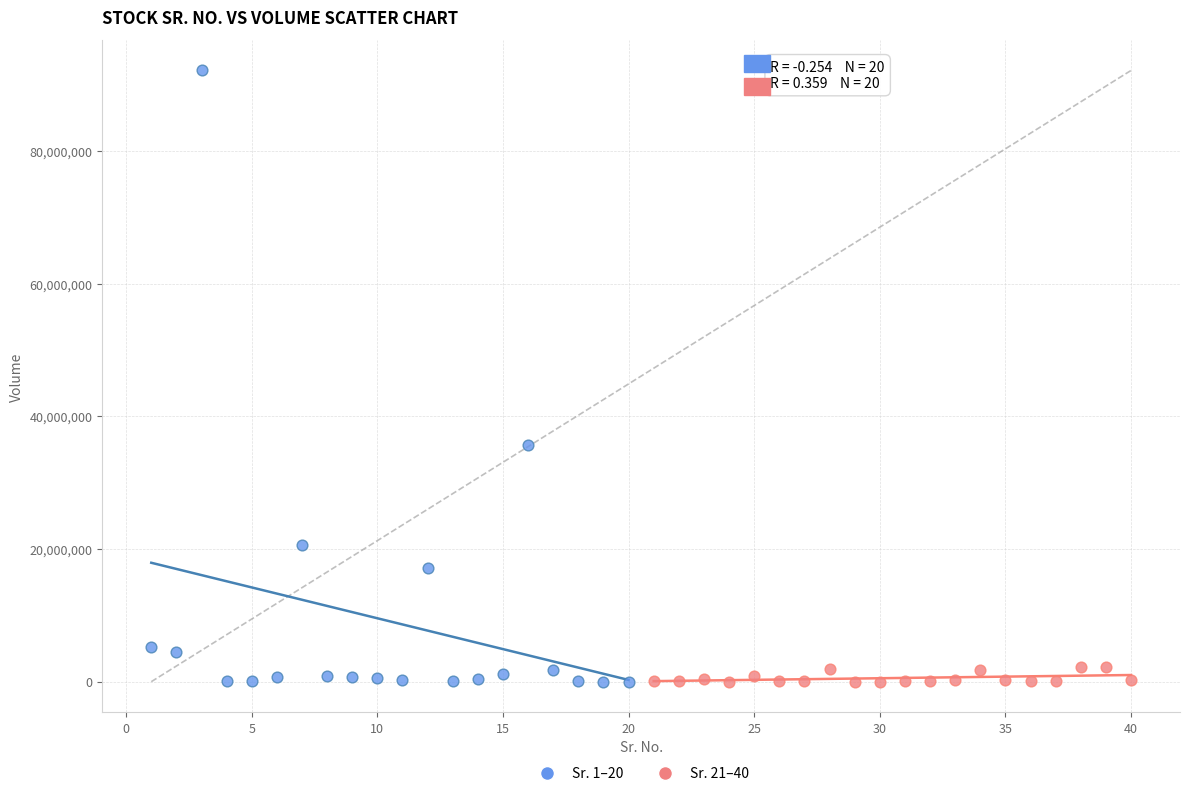

Which series reaches the maximum Y coordinate?

Sr. 1–20